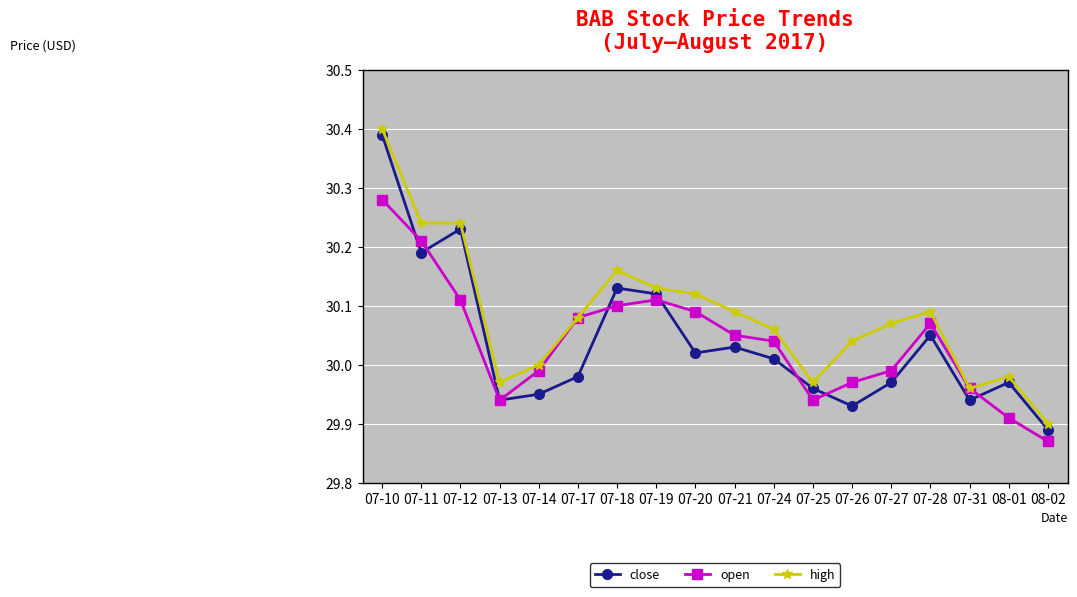

Is the value of high at 07-24 greater than the value of close at 07-17?

Yes